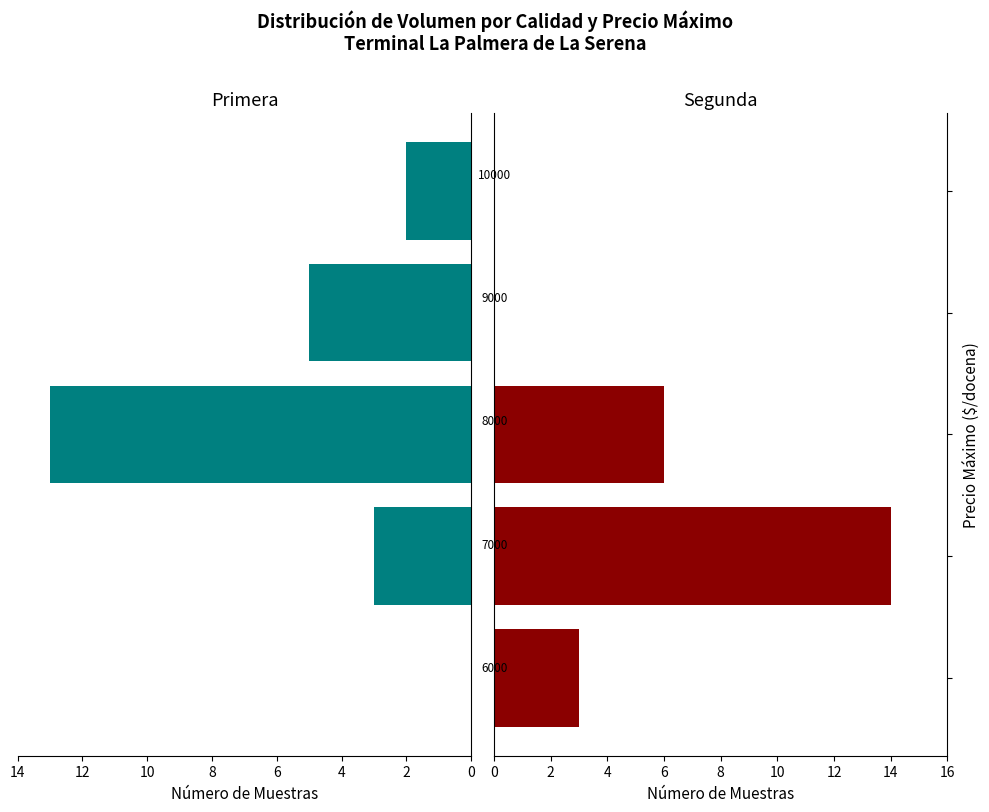

What is the difference between the maximum and minimum values in the Primera series?

13